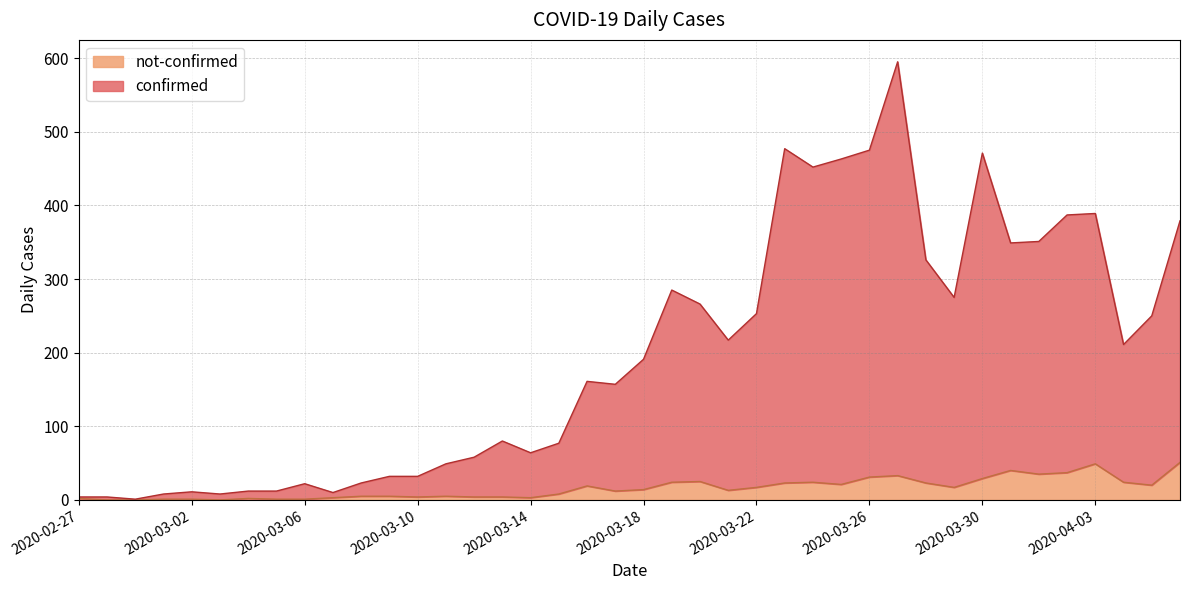

What is the greatest value displayed?

595